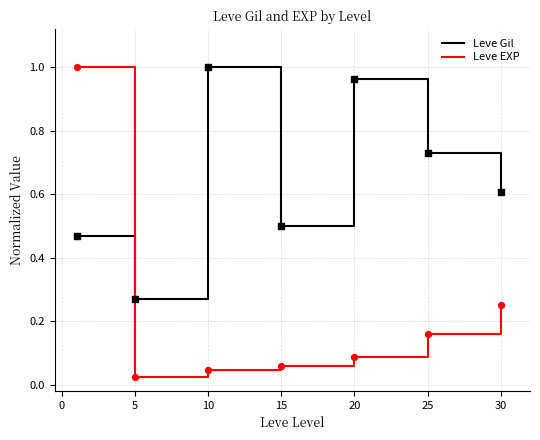

Which series ends up on top after the final intersection of Leve Gil and Leve EXP?

Leve Gil